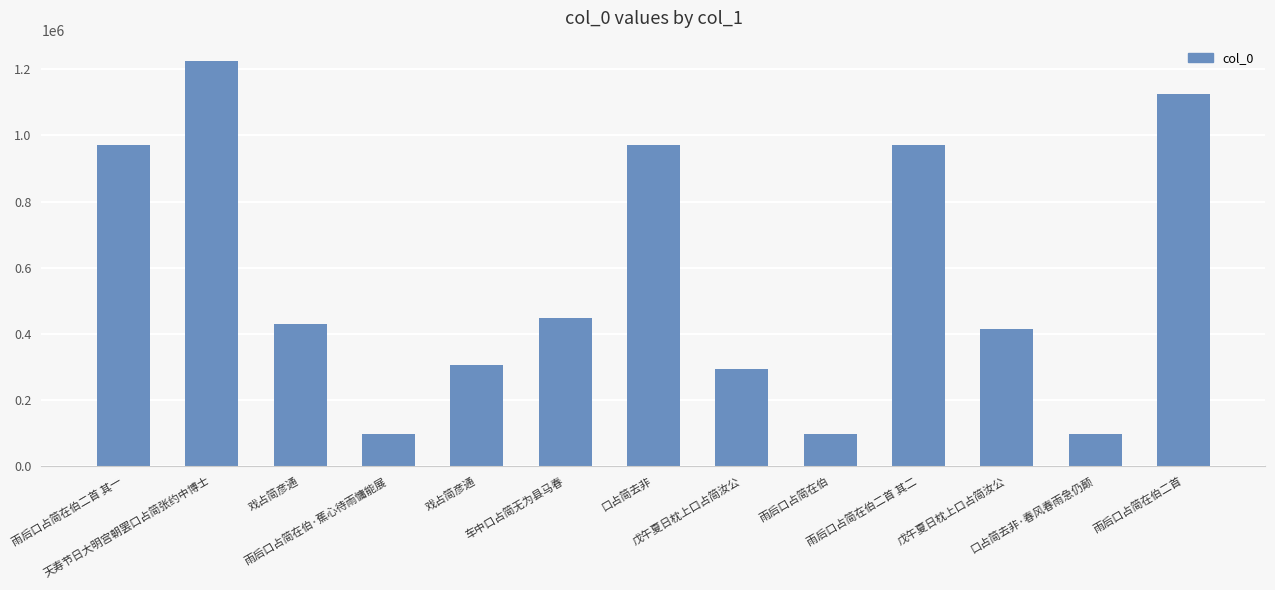

Count the number of categories in the chart.

13